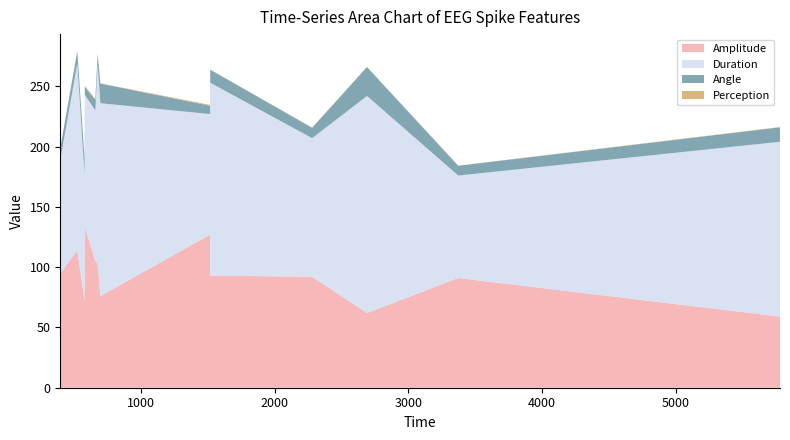

Reading right to left, transcribe all the data shown in this chart.

Amplitude: 5779.18=59.0	3373.37=91.0	2691.03=62.0	2280.68=92.0	1518.9=93.0	1517.62=127.0	697.75=76.0	676.88=103.0	659.8=105.0	581.01=133.0	579.26=72.0	525.02=114.0	399.57=95.0	397.69=78.0
Angle: 5779.18=12.0	3373.37=8.1	2691.03=24.0	2280.68=8.6	1518.9=10.8	1517.62=6.9	697.75=16.3	676.88=8.9	659.8=8.8	581.01=6.6	579.26=13.6	525.02=10.2	399.57=9.8	397.69=9.6
Duration: 5779.18=145.0	3373.37=85.0	2691.03=180.0	2280.68=115.0	1518.9=160.0	1517.62=100.0	697.75=160.0	676.88=165.0	659.8=125.0	581.01=110.0	579.26=105.0	525.02=155.0	399.57=95.0	397.69=140.0
Perception: 5779.18=0.3	3373.37=0.1	2691.03=0.1	2280.68=0.2	1518.9=0.1	1517.62=0.7	697.75=0.2	676.88=0.7	659.8=0.8	581.01=0.7	579.26=0.3	525.02=0.1	399.57=0.3	397.69=0.1